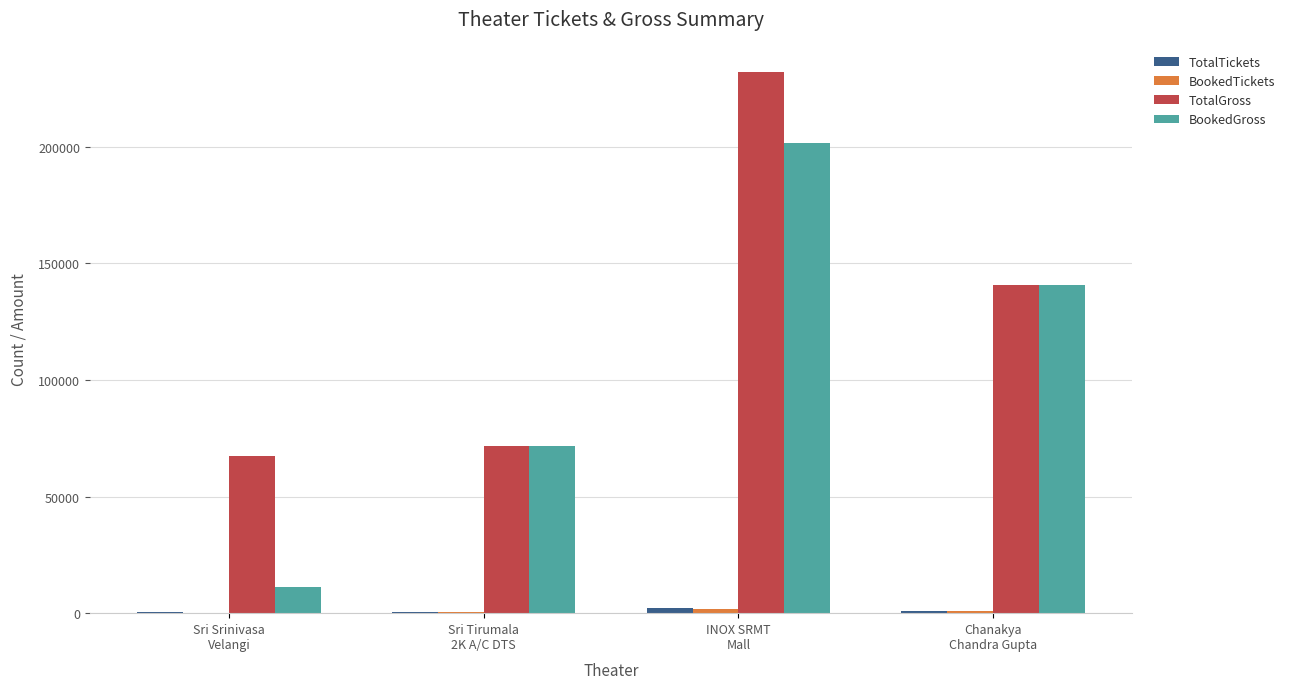

Which series has the largest total across all categories?

TotalGross